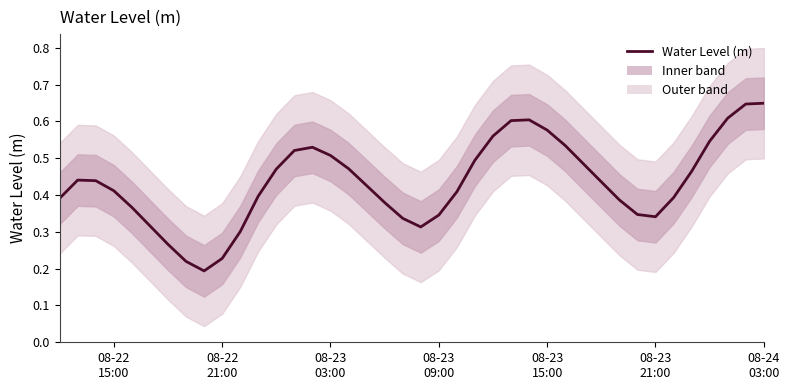

What is the sum of all values?

17.4